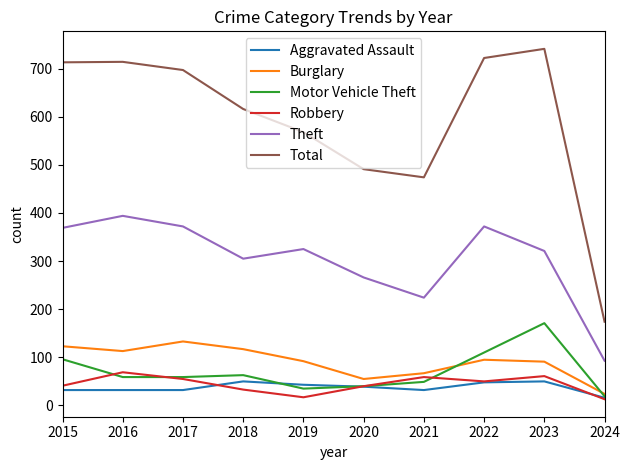

What is the average value of the Total series?

591